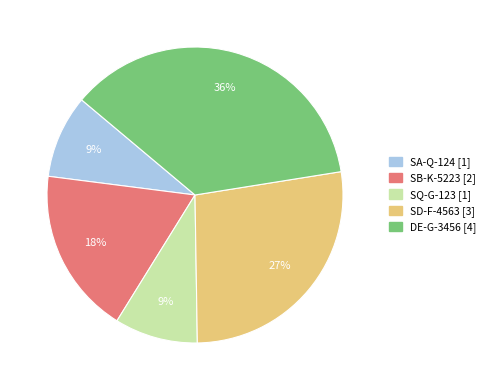

Which slice is the largest?

DE-G-3456